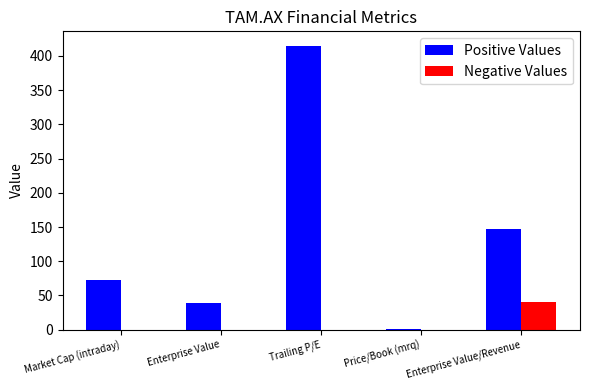

Which label corresponds to the largest value in the chart?

Trailing P/E